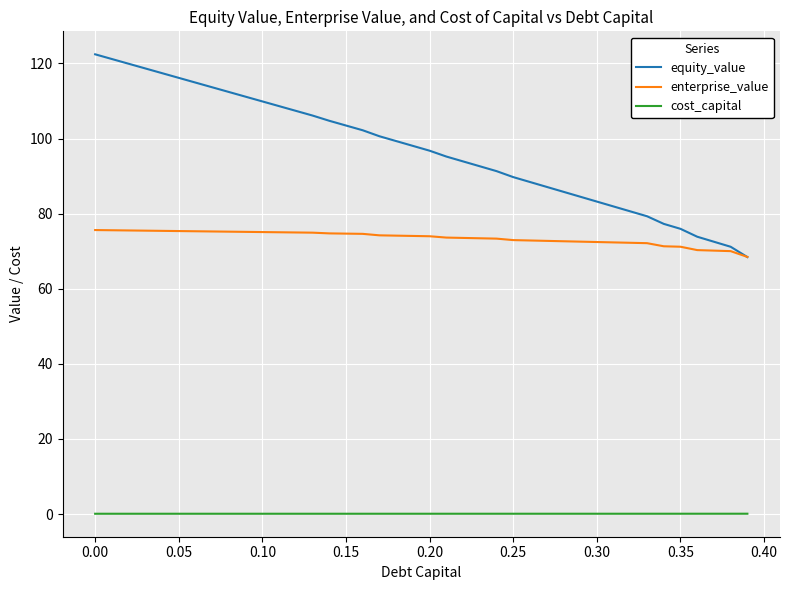

Which series has the largest range (max minus min)?

equity_value